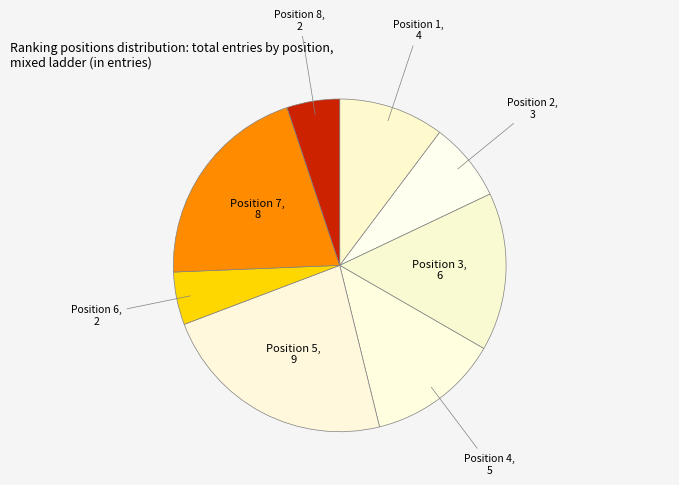

Which slice is the smallest?

Position 6